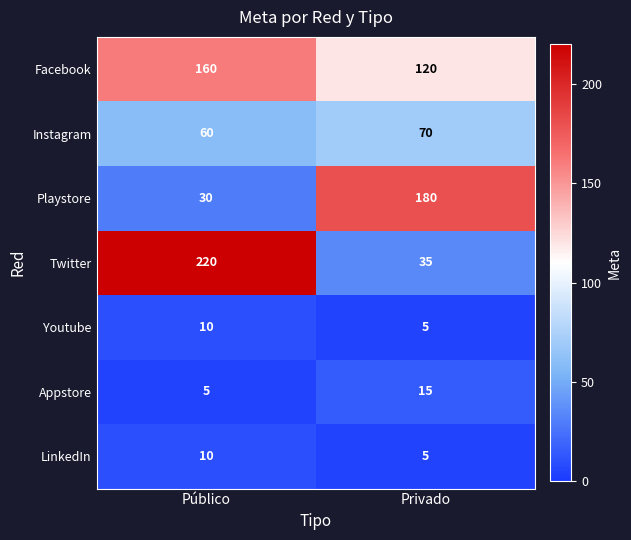

What is the lowest value of the Twitter series?

35